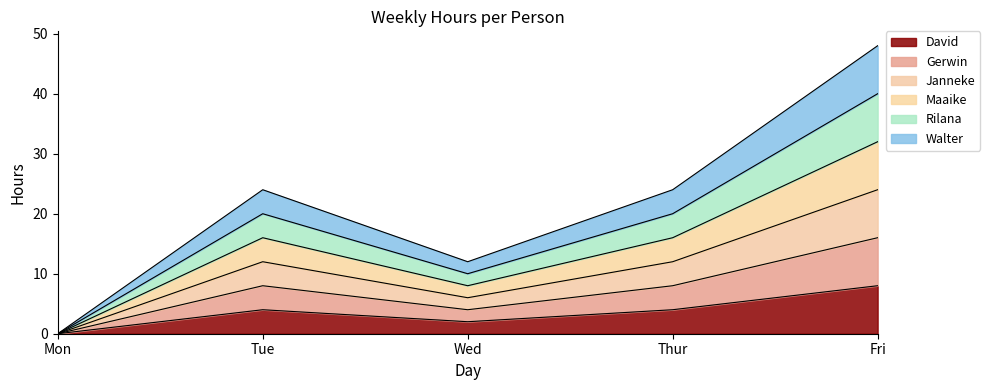

True or false: Gerwin has a value of 2 at Wed.

False